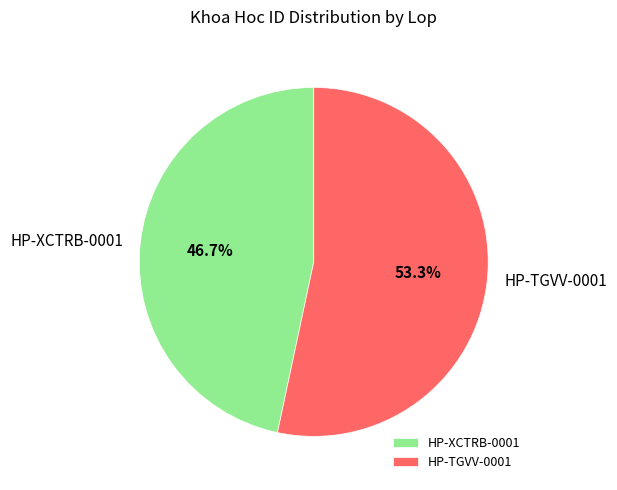

To the nearest percent, what is the combined percentage of HP-TGVV-0001 and HP-XCTRB-0001?

100%